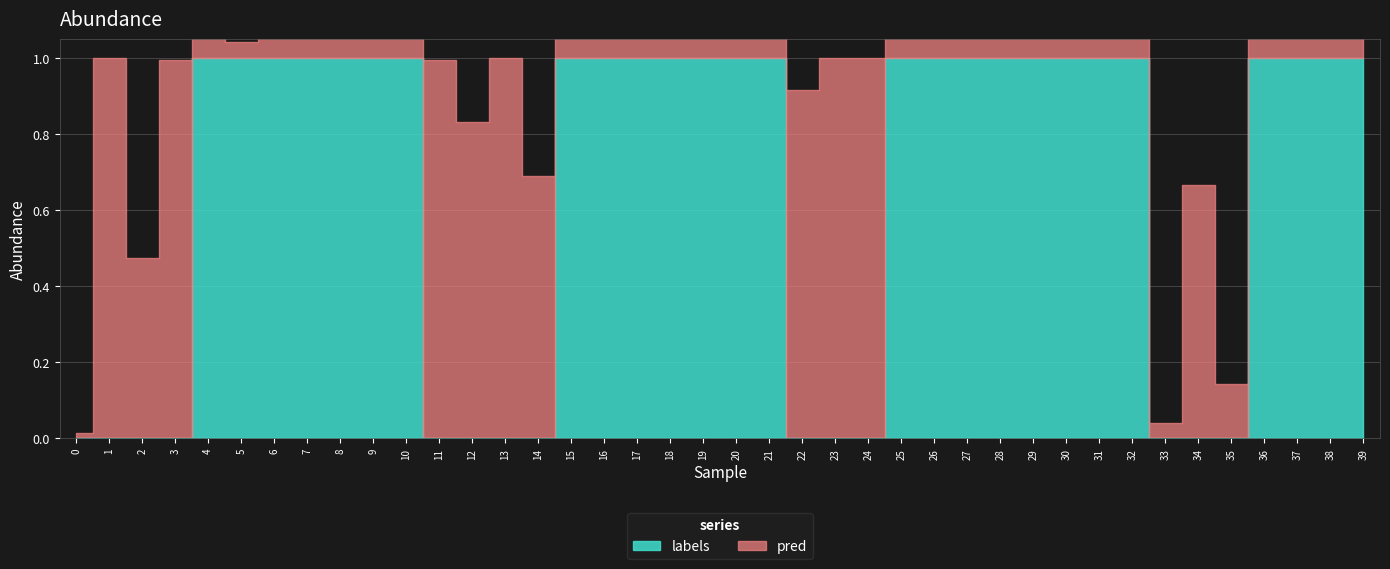

At which category is the sum across all series the highest?

4